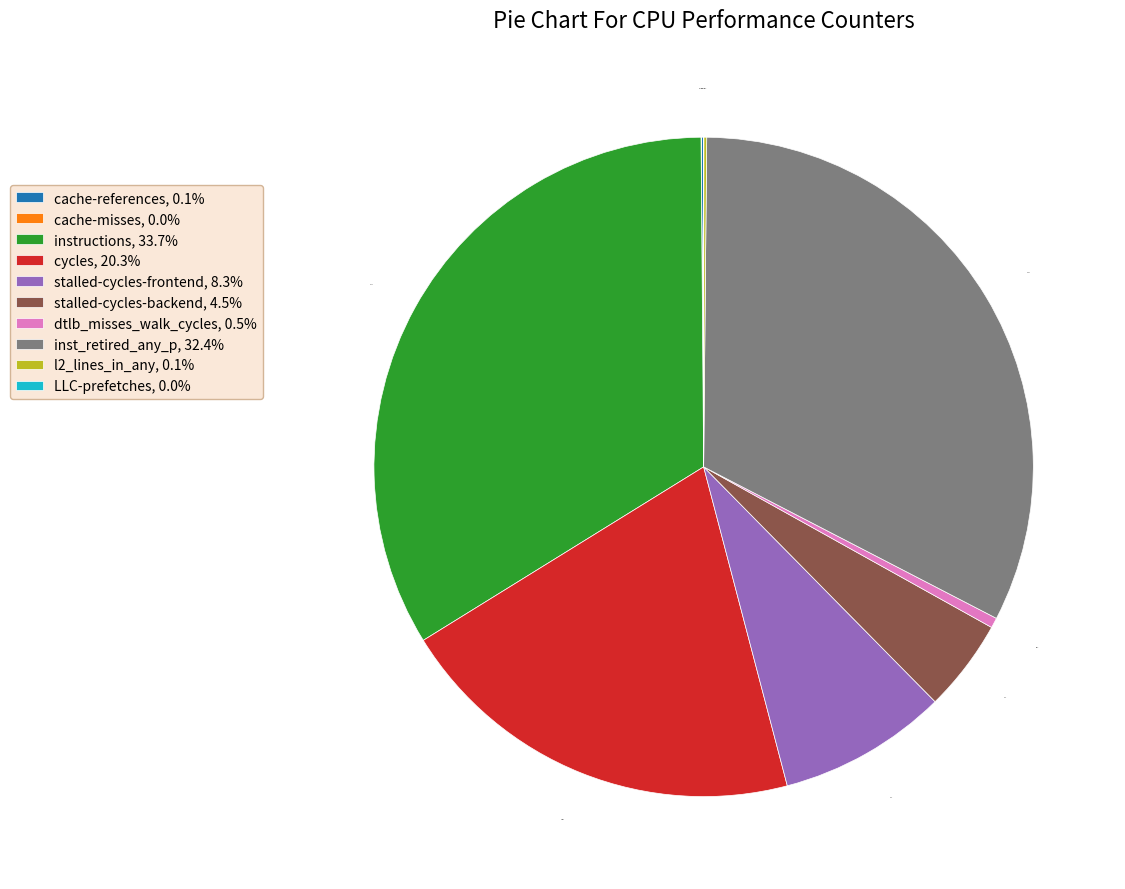

To the nearest percent, what is the combined percentage of stalled-cycles-backend and cycles?

25%